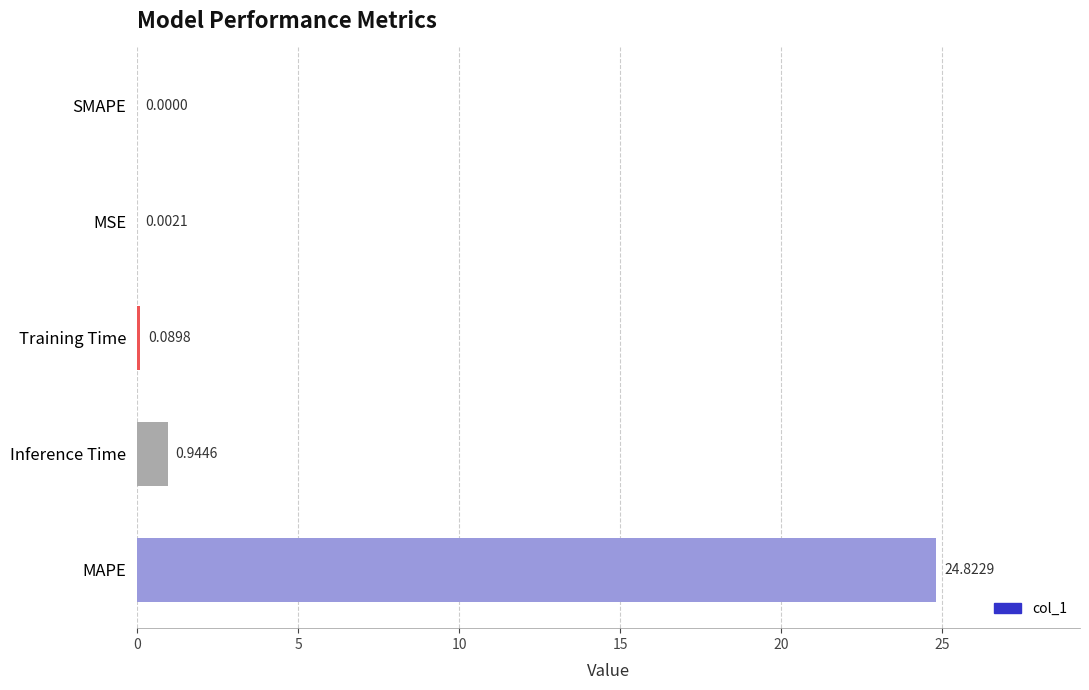

What is the sum of all values?

25.9